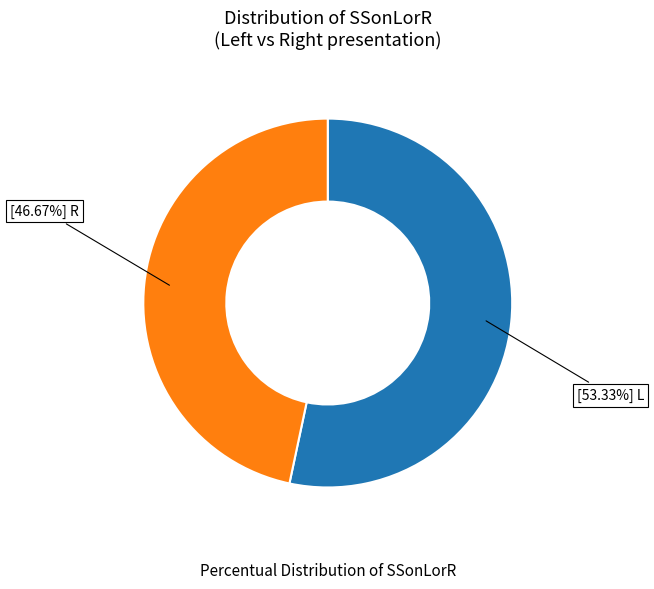

Is there any slice that represents more than half of the pie?

Yes